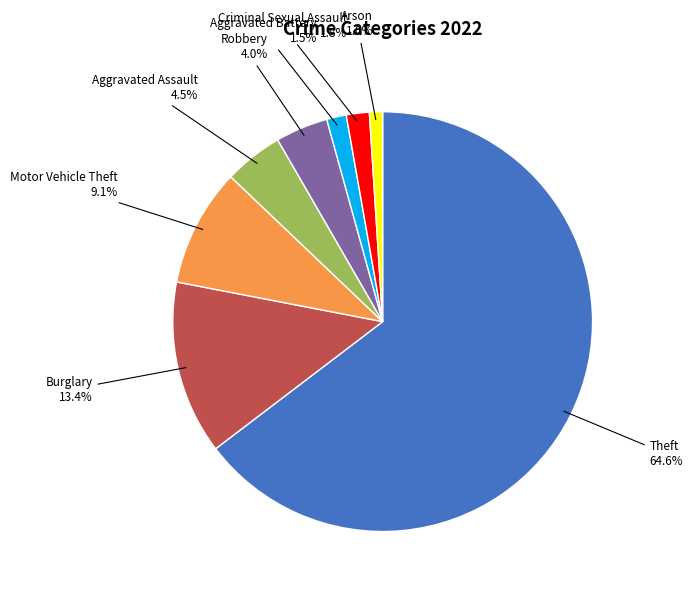

What is the majority slice?

Theft